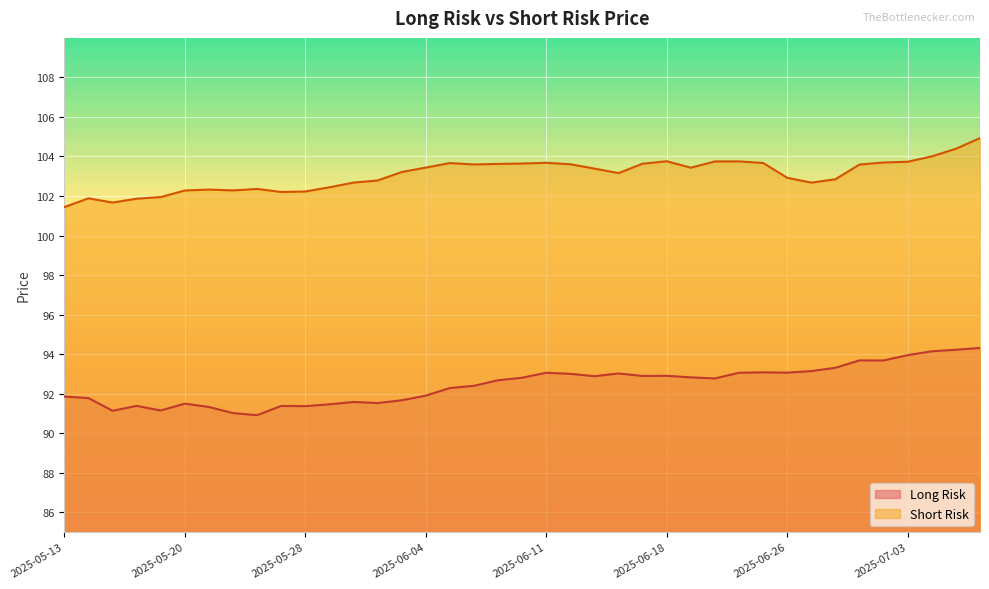

How many interior local peaks does the Long Risk series have?

9